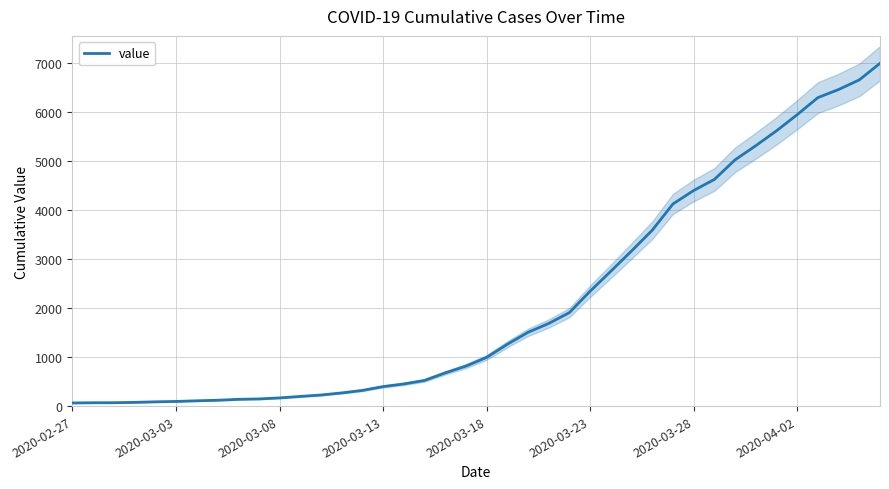

Is it true that the value at 19 is 816?

True